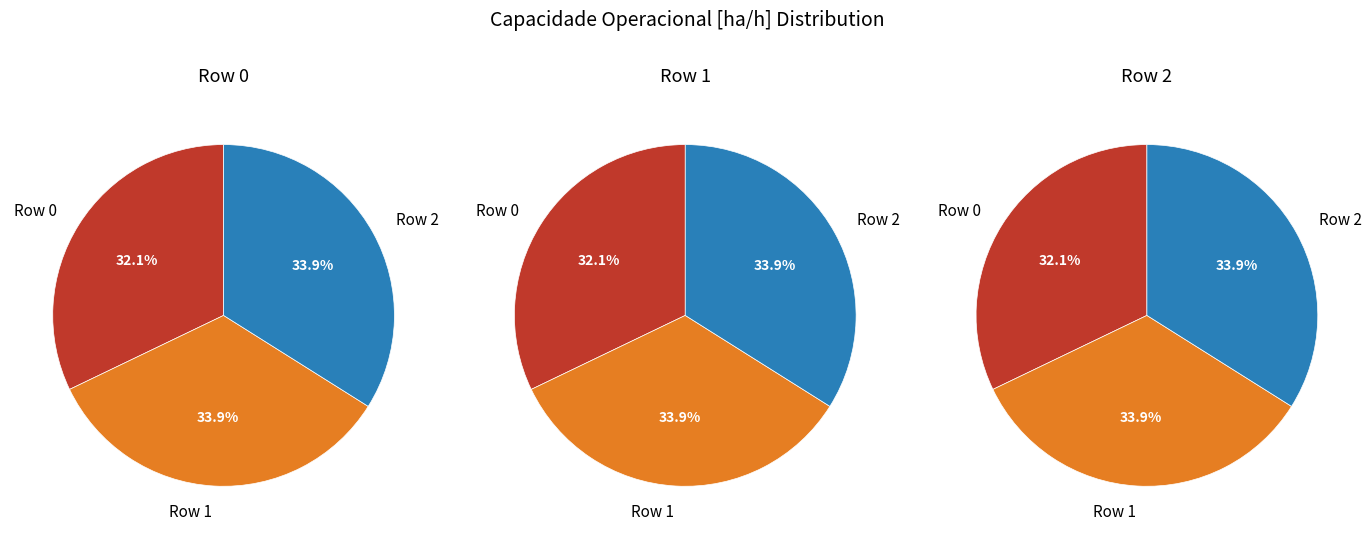

What percentage is the 1 slice, to the nearest percent?

34%